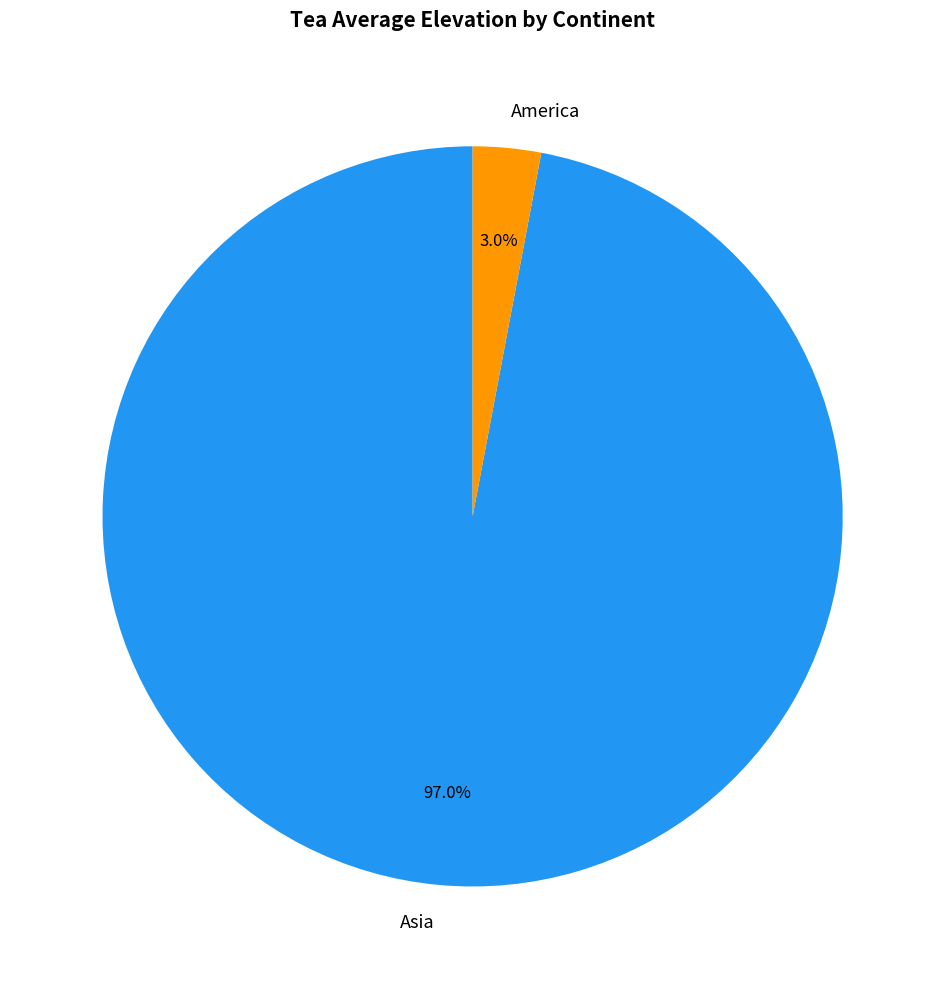

How many slices are in this pie chart?

2